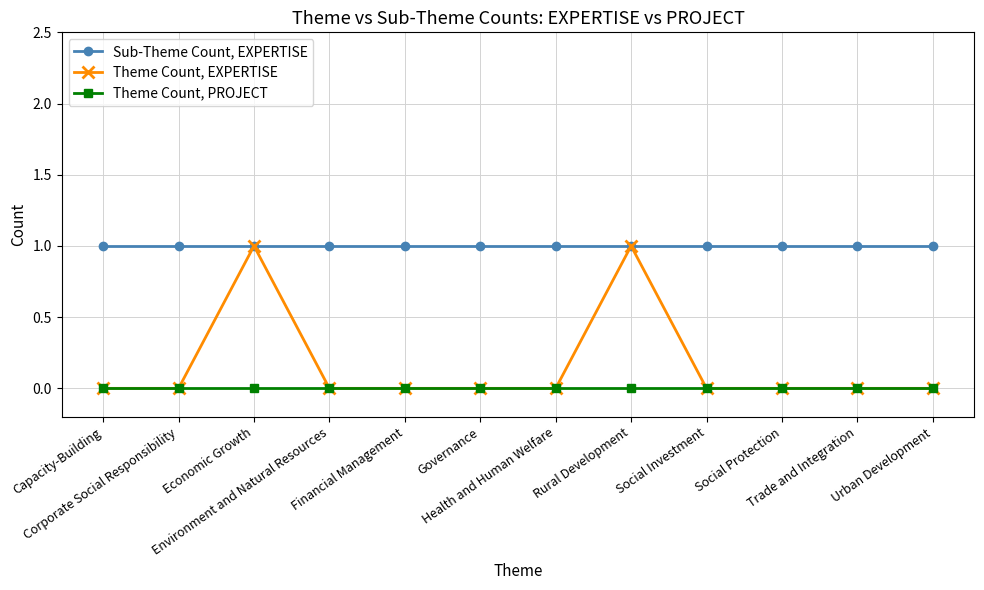

Which series has the largest range (max minus min)?

Theme Count, EXPERTISE